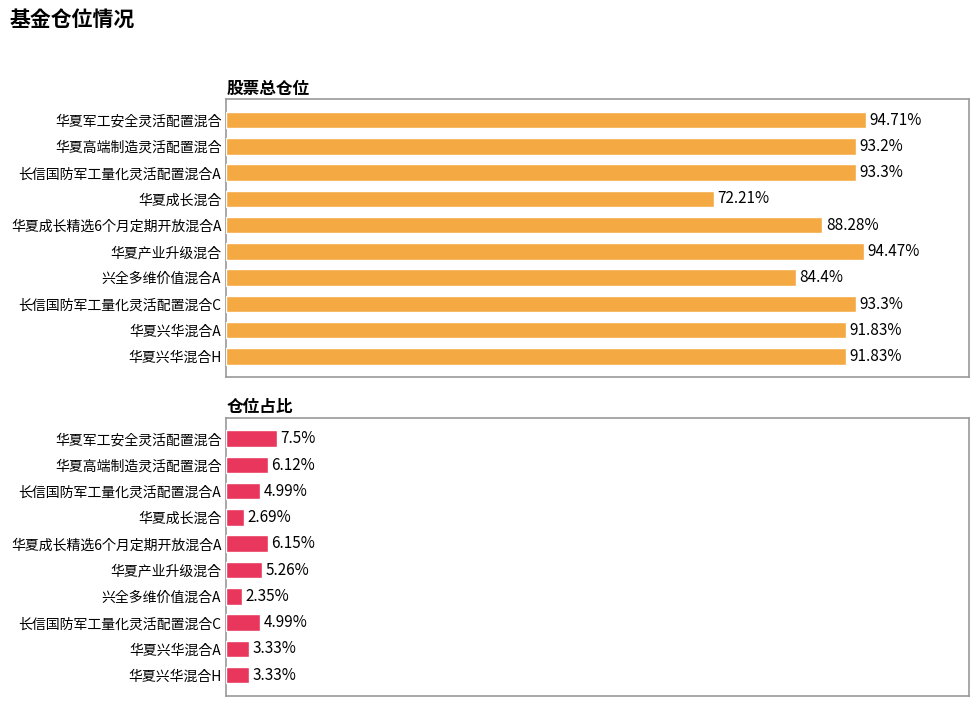

Is the value of 股票总仓位 at 华夏成长混合 greater than the value of 仓位占比 at 长信国防军工量化灵活配置混合C?

Yes